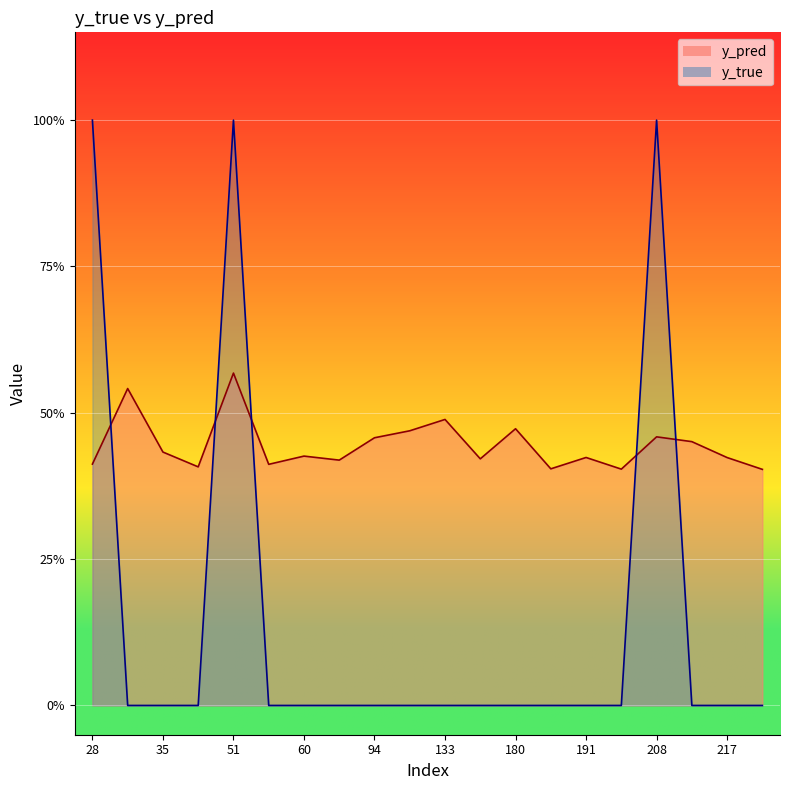

How many values in the y_true series exceed 0?

3